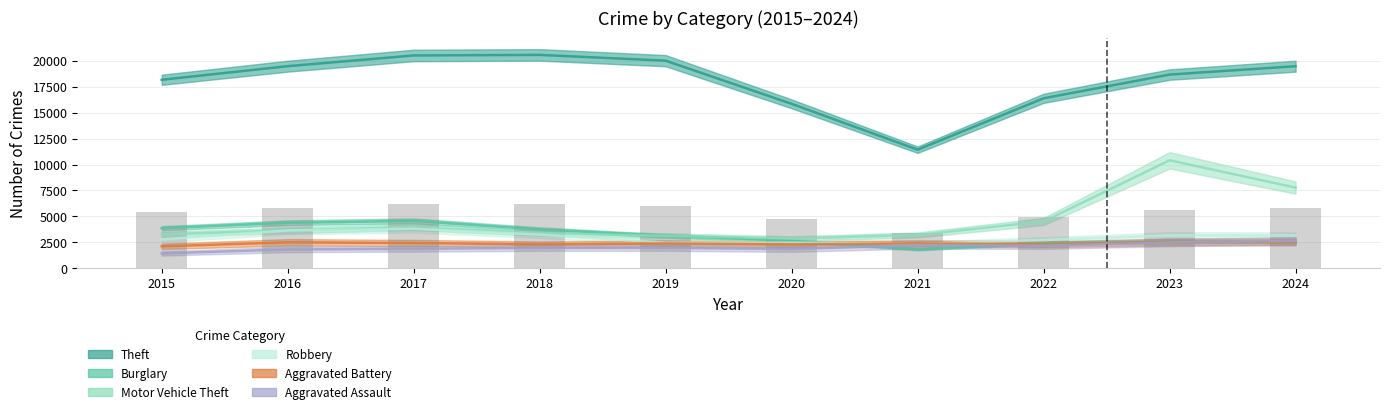

Rank the series by their maximum value, from lowest to highest.

Aggravated Battery, Aggravated Assault, Robbery, Burglary, Motor Vehicle Theft, Theft